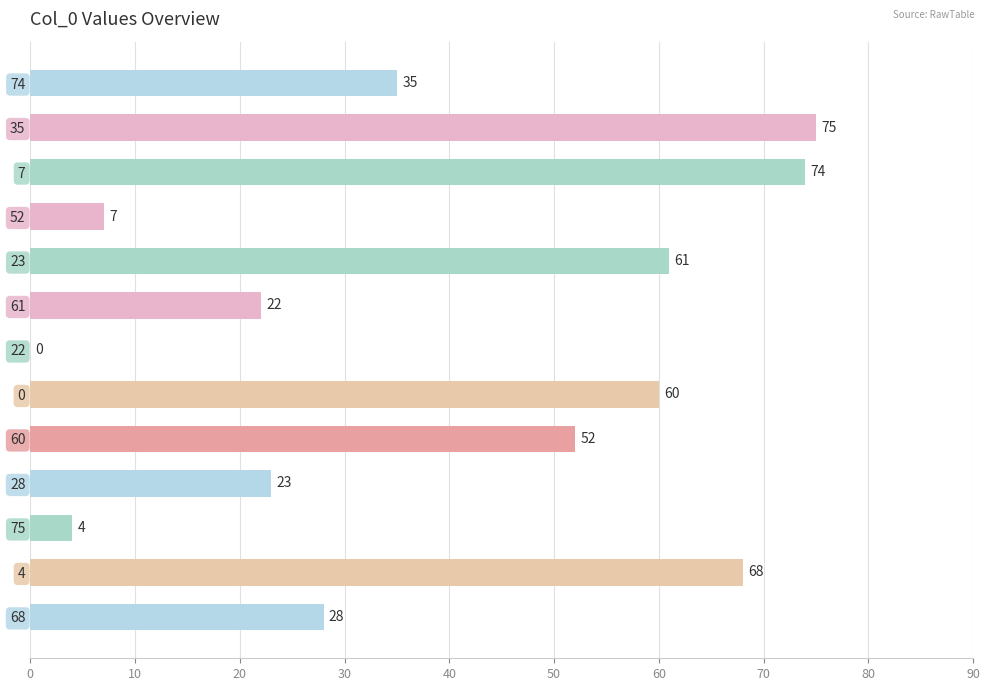

Is it true that the value at 28 is 8?

False